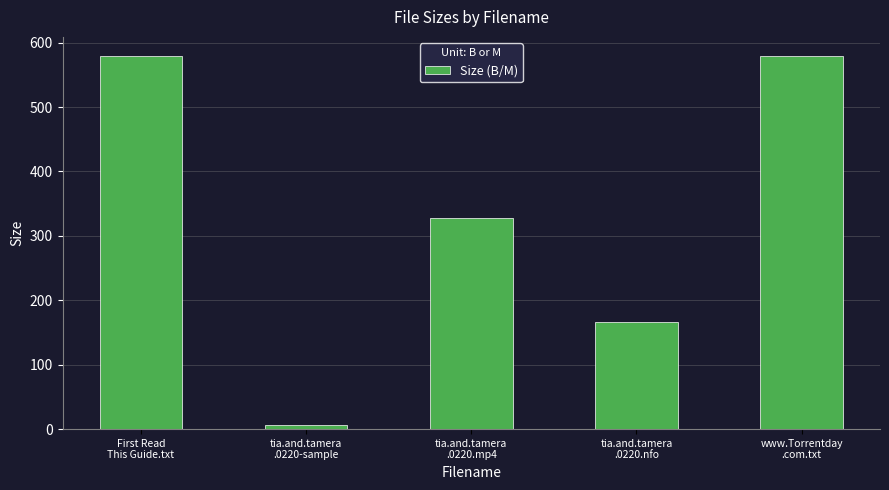

Is it true that the value at First Read
This Guide.txt is 775.0?

False